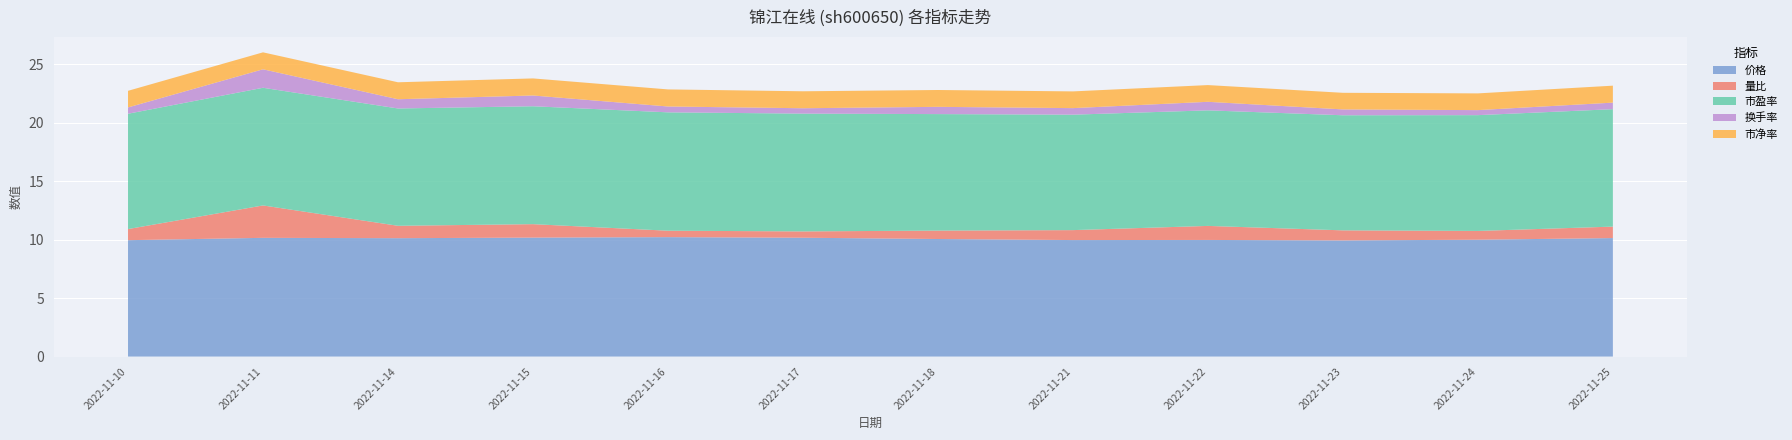

Reading left to right, extract all data points from this chart.

价格: 9.9	10.2	10.1	10.2	10.2	10.2	10.1	10.0	10.0	9.9	10.0	10.1
量比: 0.9	2.8	1.1	1.1	0.6	0.5	0.7	0.8	1.2	0.9	0.8	1.0
市盈率: 9.9	10.1	10.0	10.1	10.1	10.1	10.0	9.9	9.9	9.8	9.9	10.0
换手率: 0.5	1.6	0.8	0.9	0.5	0.5	0.6	0.6	0.7	0.5	0.4	0.6
市净率: 1.4	1.4	1.4	1.5	1.5	1.4	1.4	1.4	1.4	1.4	1.4	1.4